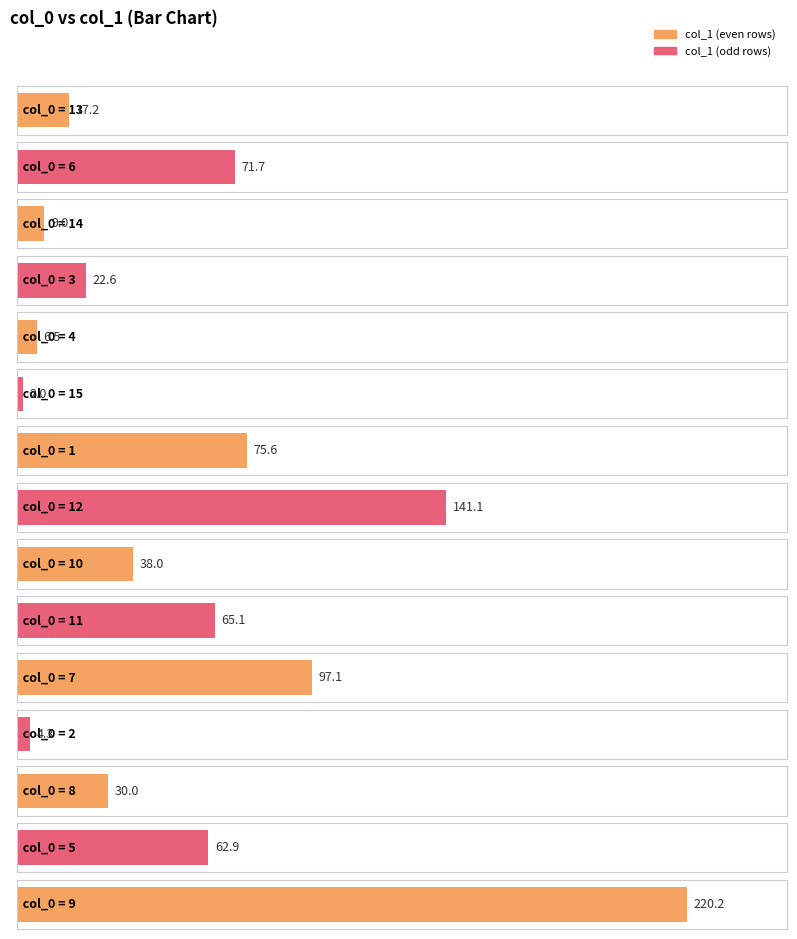

Rank the categories by value from lowest to highest.

15, 2, 4, 14, 13, 3, 8, 10, 5, 11, 6, 1, 7, 12, 9